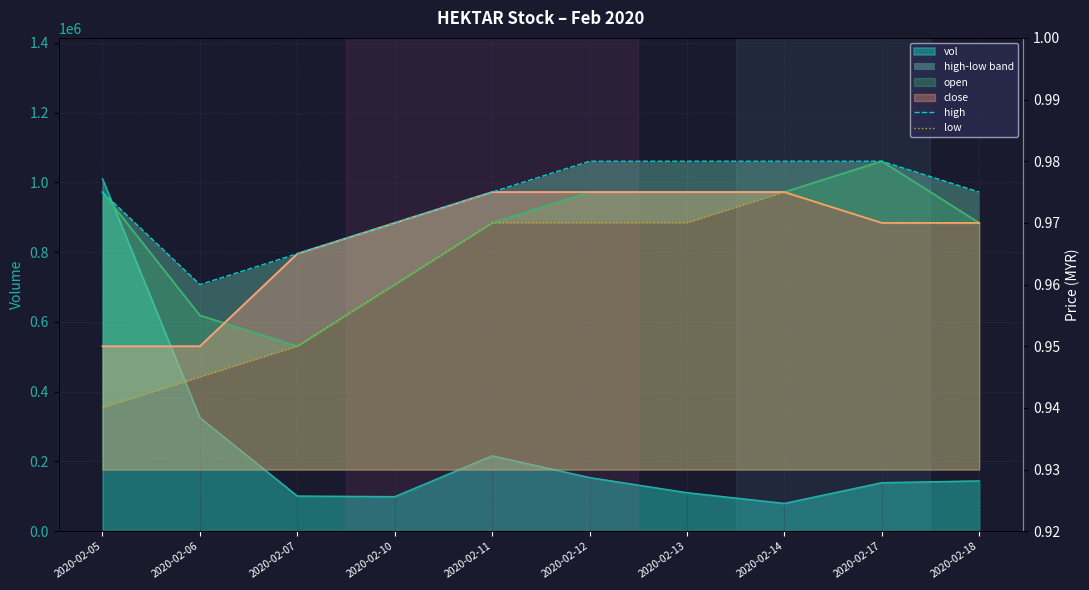

Read the low value at 2020-02-07.

0.9